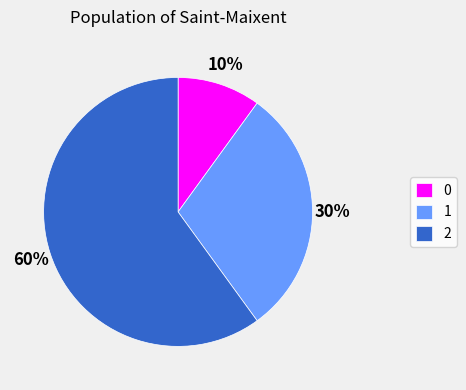

To the nearest percent, what is the combined percentage of 2 and 0?

70%